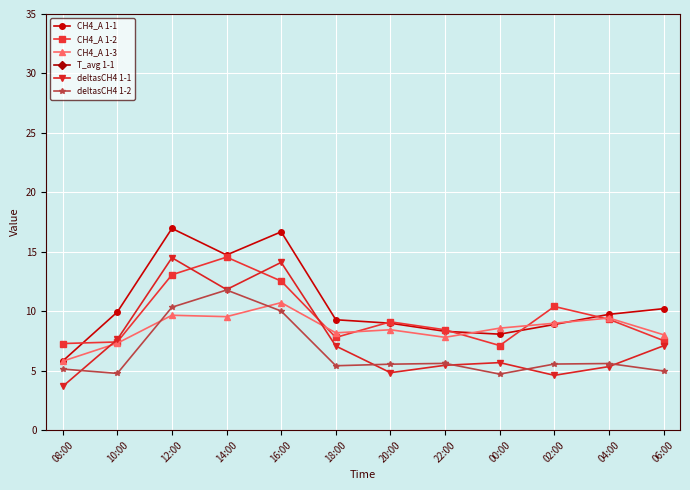

The CH4_A 1-2 series shows 10.6 at 06:00. True or false?

False